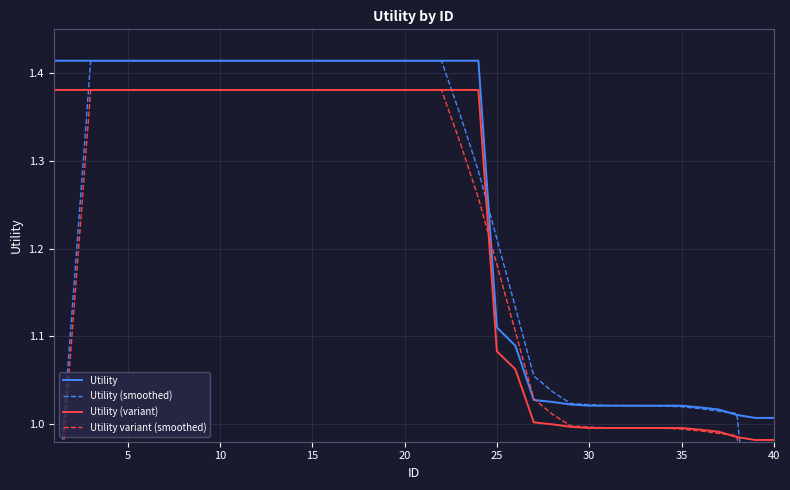

True or false: Utility (variant) and Utility cross at least once.

False